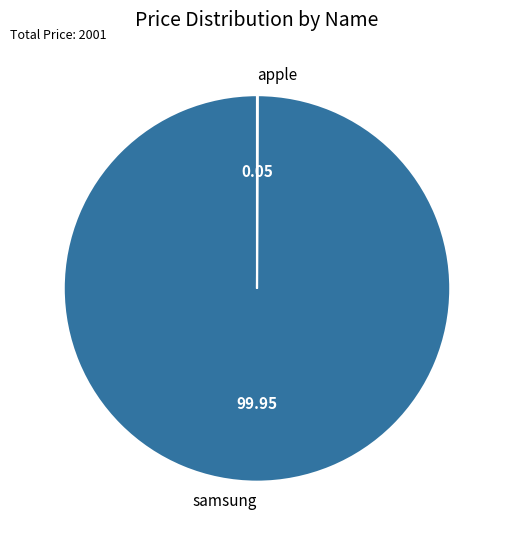

Does any single category account for the majority?

Yes